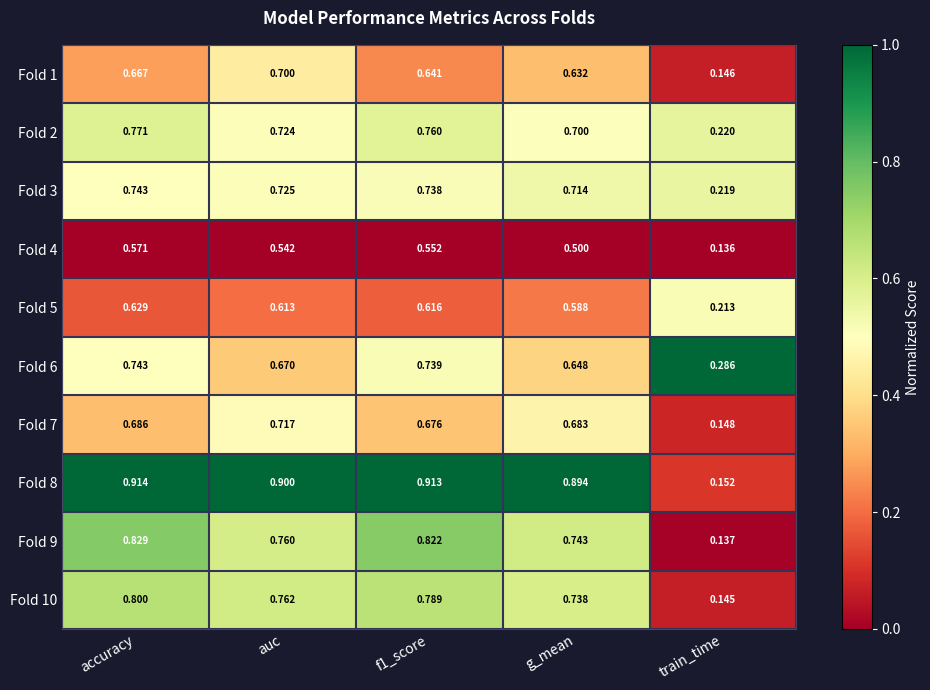

At how many categories does at least one series exceed 0?

5